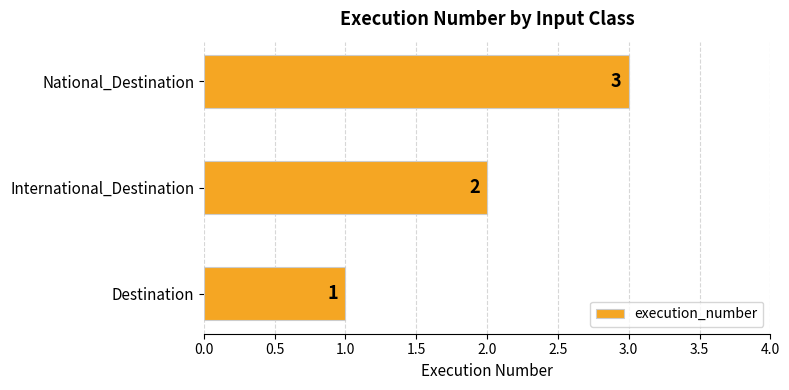

Where is the data nearest to the value 2?

International_Destination